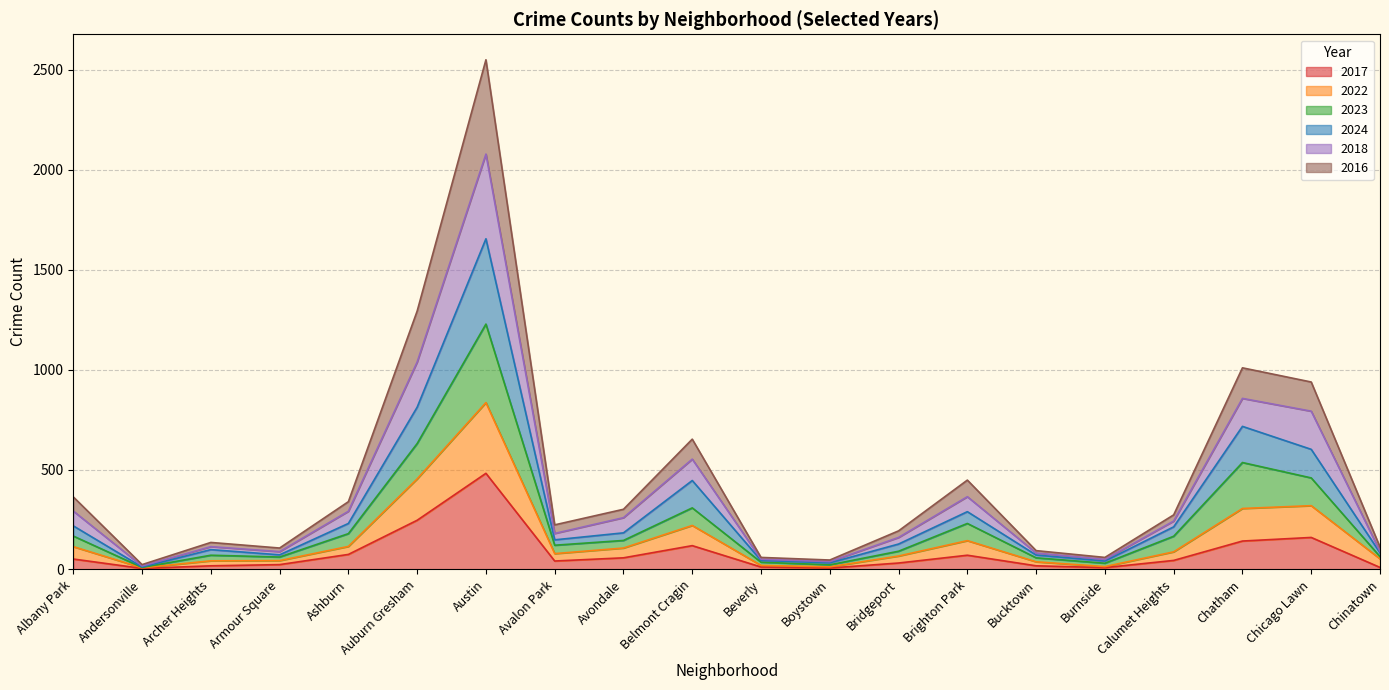

What is the maximum value for 2017?

481